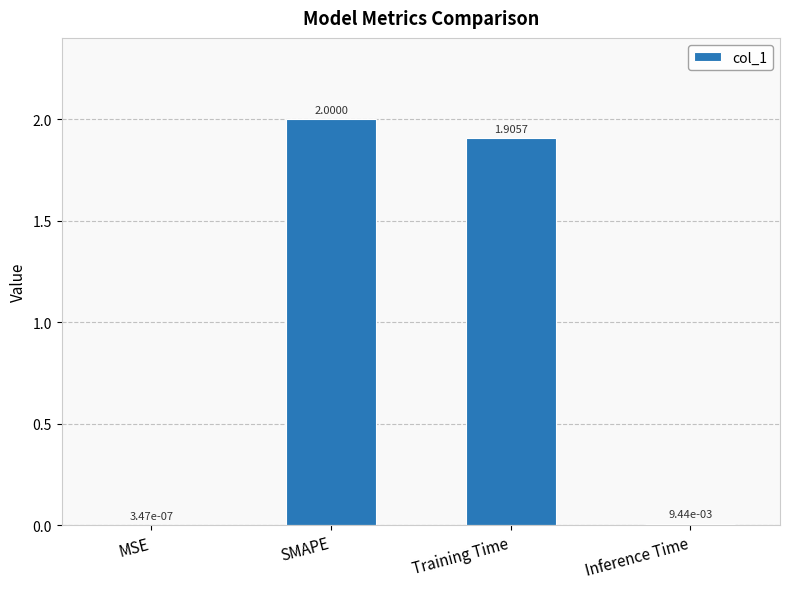

What is the sum of all values?

3.9